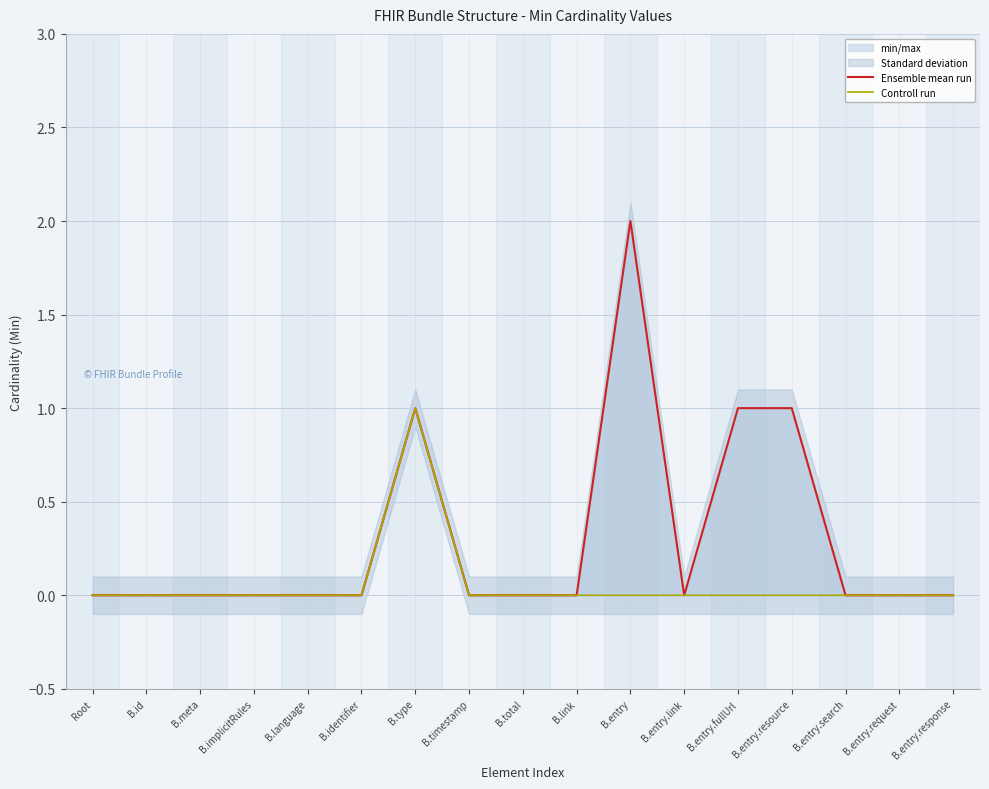

How many values in Controll run are above zero?

1